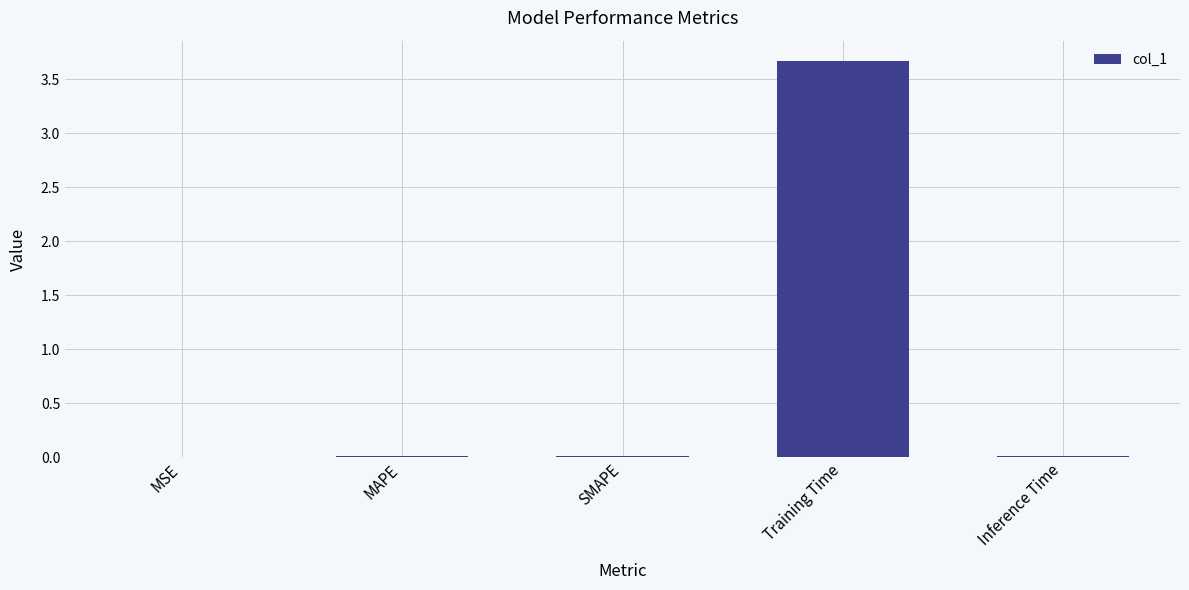

Which has a higher value, SMAPE or Training Time?

Training Time